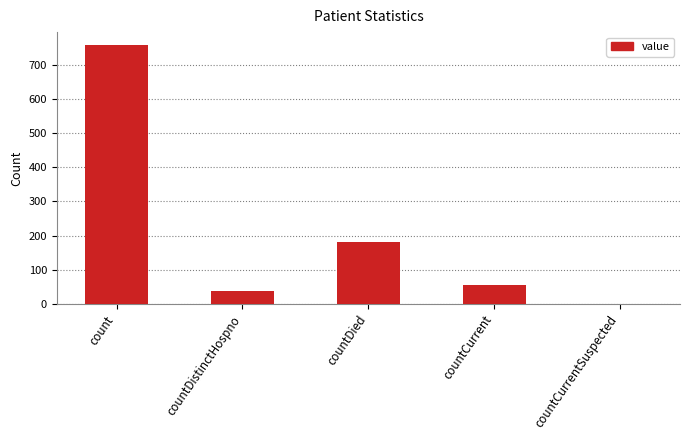

At which label is the value closest to 379?

countDied